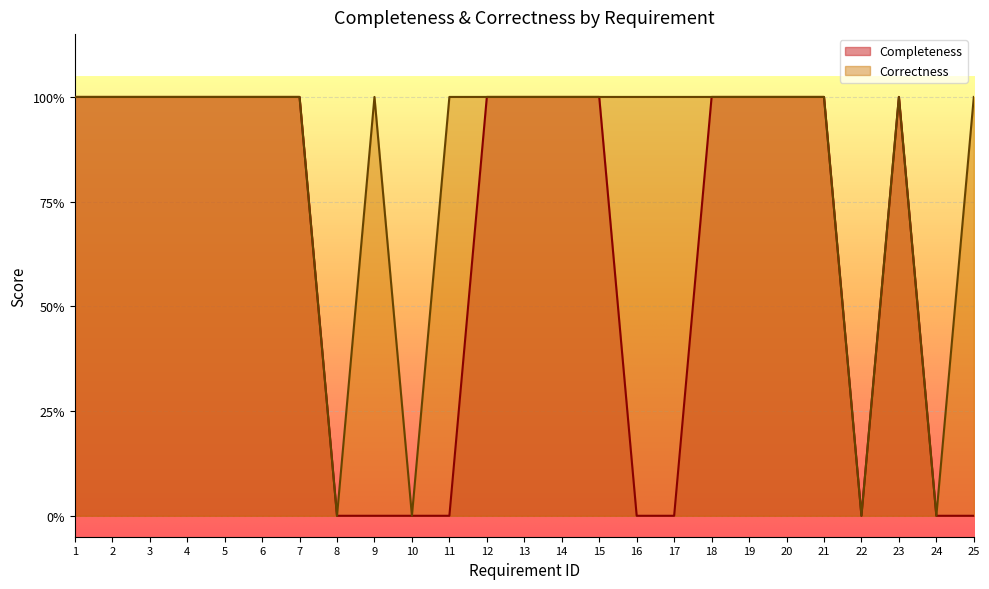

Count the Completeness values in the range 0 to 1.

25